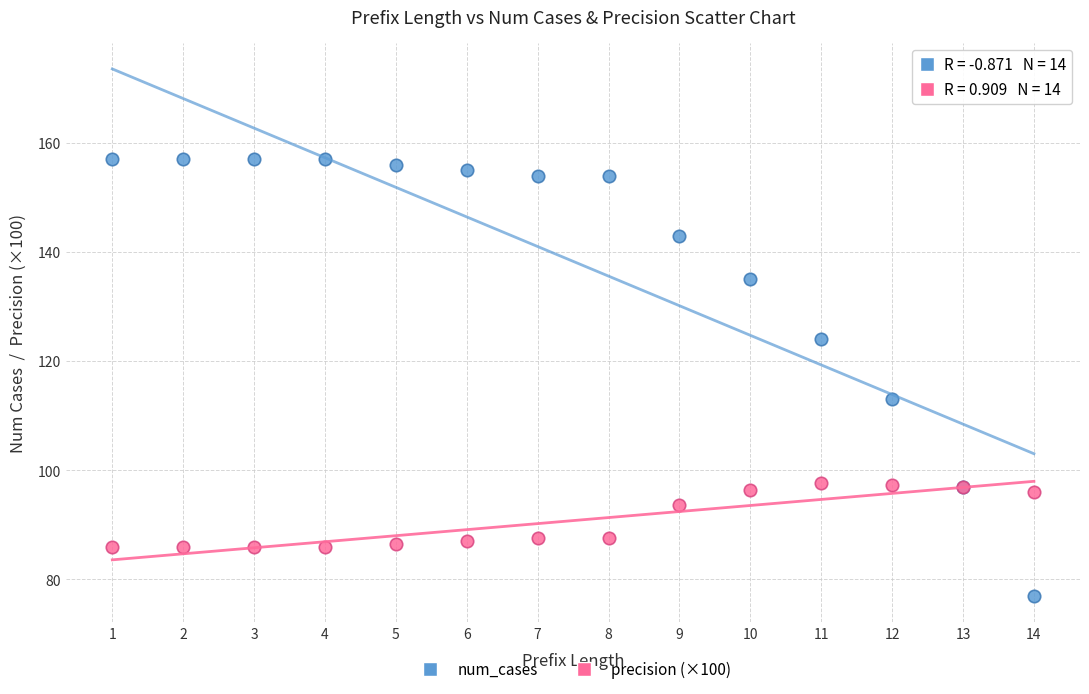

Which series contains the lowest Y value?

num_cases